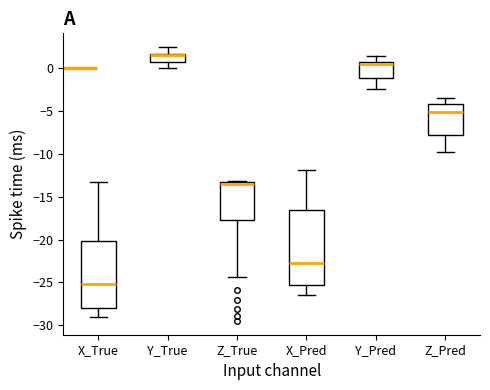

Reading left to right, read every box against the y-axis: the position of its median line, the range the box covers, and the ends of its whiskers. The values are not printed on the chart, so give them approximately, as read against the axis.

X_True: median -25.0, box -28.0 to -20.0, whiskers -29.0 to -13.0
Y_True: median 1.5 (just below the box's upper edge), box 0.5 to 1.5, whiskers 0.0 to 2.5
Z_True: median -13.5 (just below the box's upper edge), box -18.0 to -13.5, whiskers -24.5 to -13.0
X_Pred: median -23.0, box -25.5 to -16.5, whiskers -26.5 to -12.0
Y_Pred: median 0.5 (just below the box's upper edge), box -1.0 to 0.5, whiskers -2.5 to 1.5
Z_Pred: median -5.0, box -8.0 to -4.0, whiskers -10.0 to -3.5